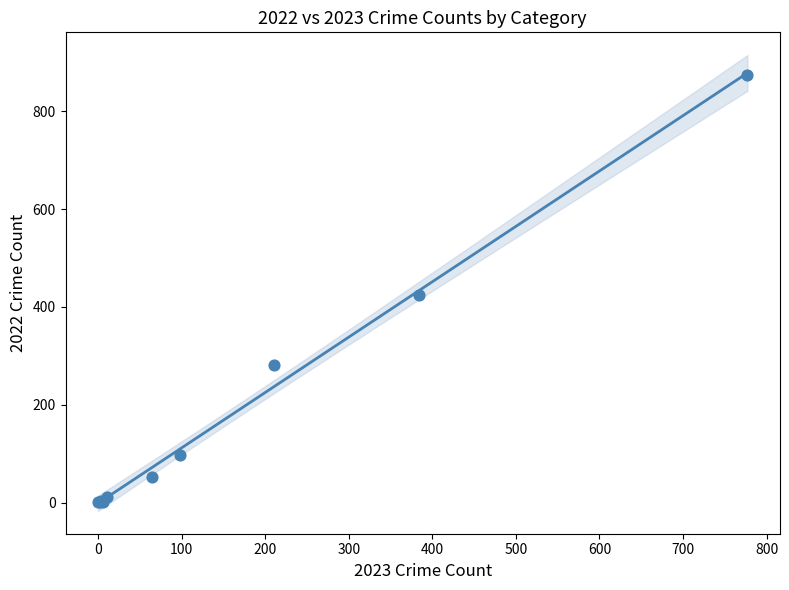

What Y value in the scatter plot is closest to 437?

425